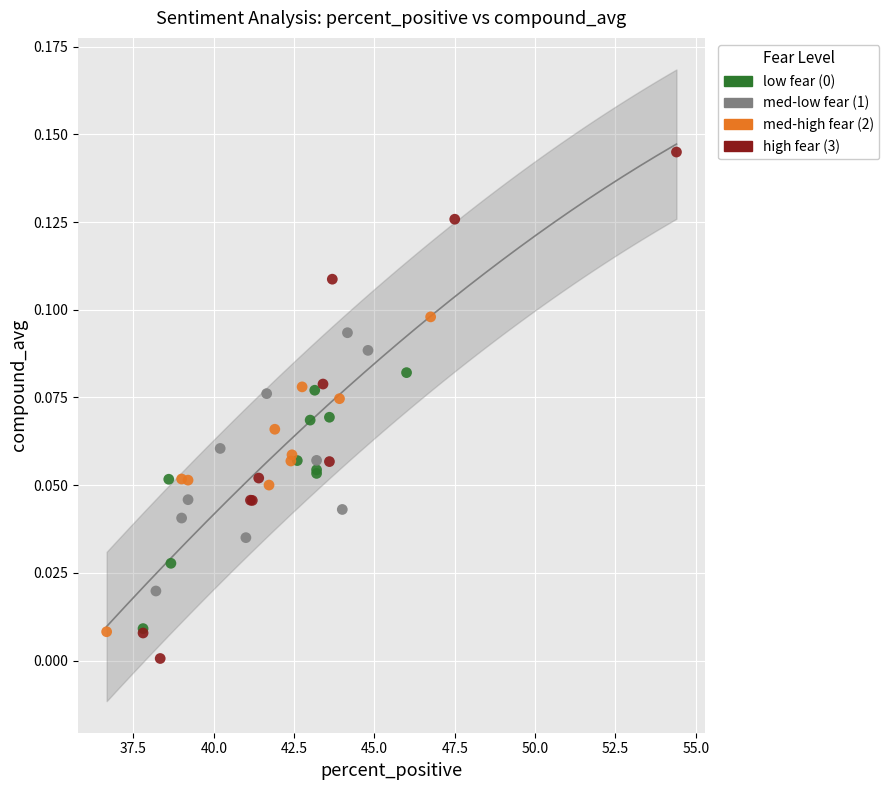

Which series has the largest Y range (max minus min)?

high fear (3)